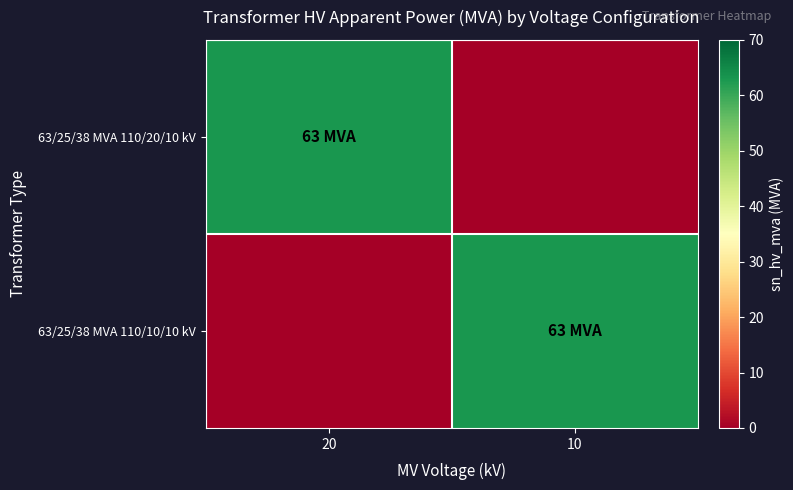

Which series has the largest range (max minus min)?

63/25/38 MVA 110/20/10 kV